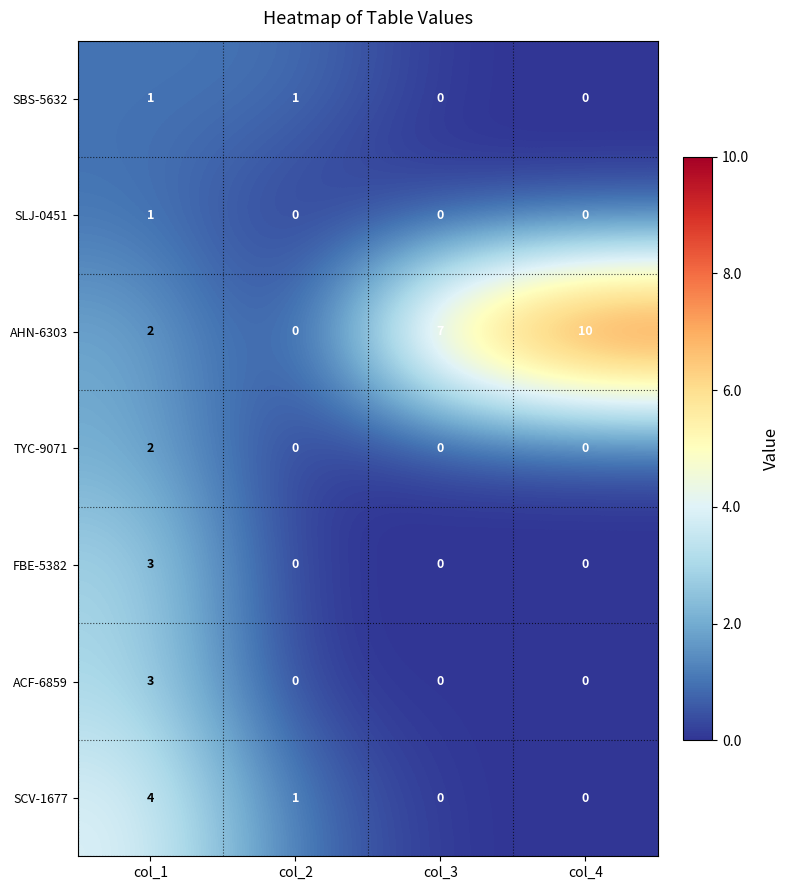

True or false: ACF-6859 has a value of 0 at col_3.

True